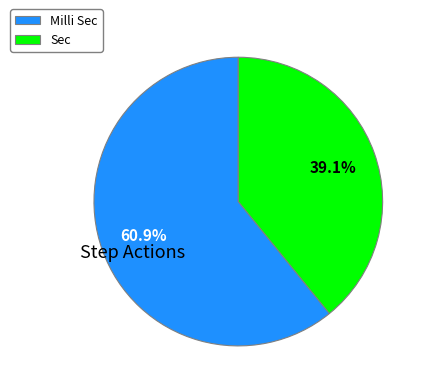

Which category has the biggest portion of the pie?

Milli Sec